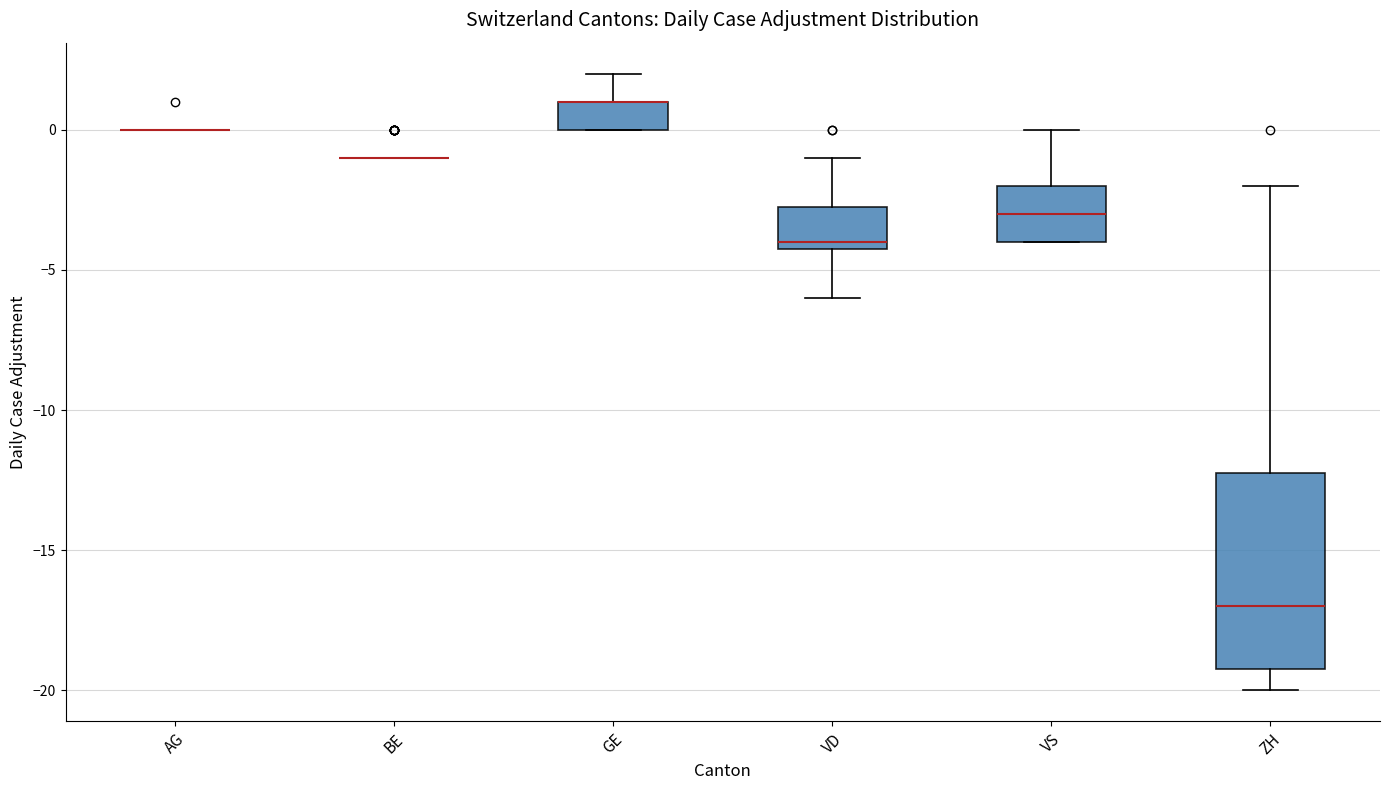

Which box is the tallest, from its lower edge to its upper edge?

ZH